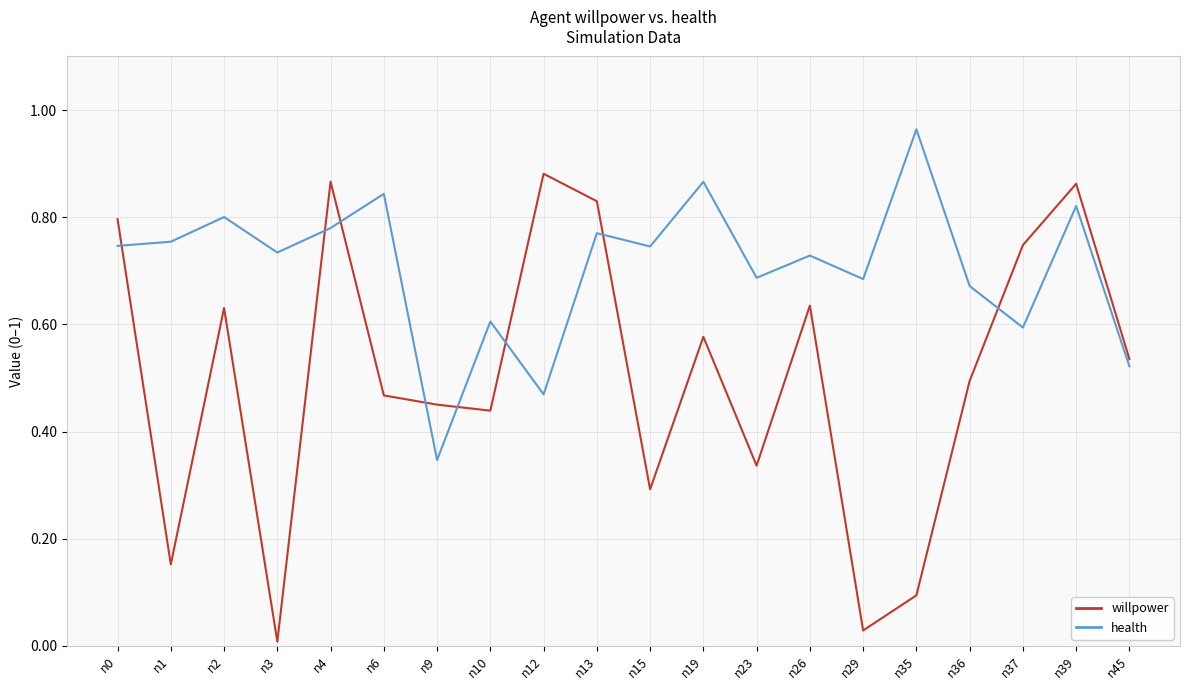

Which series has the largest total across all categories?

health